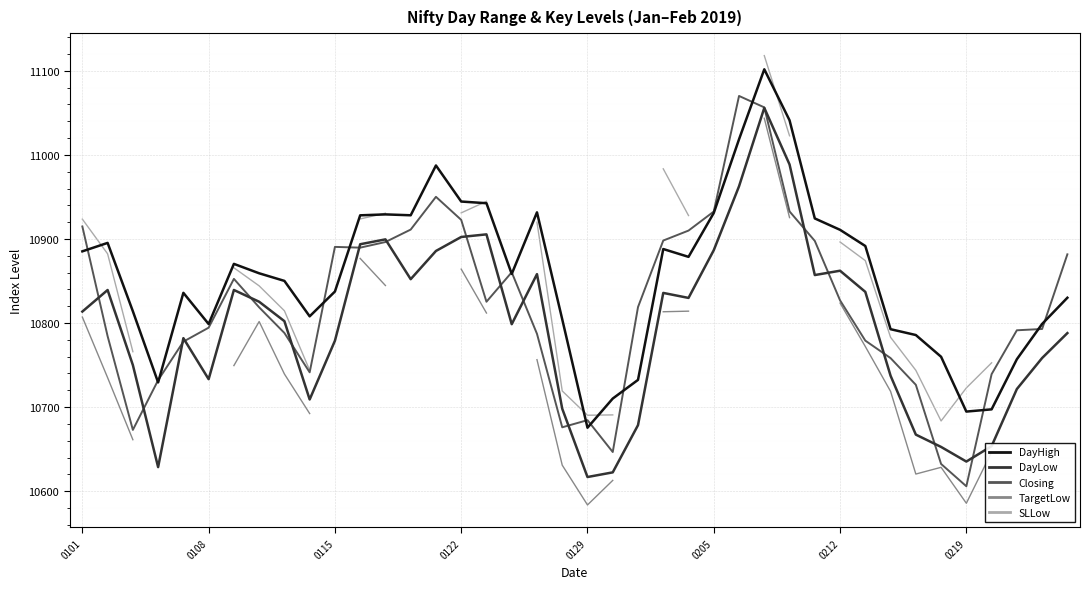

True or false: SLLow and DayLow cross at least once.

False